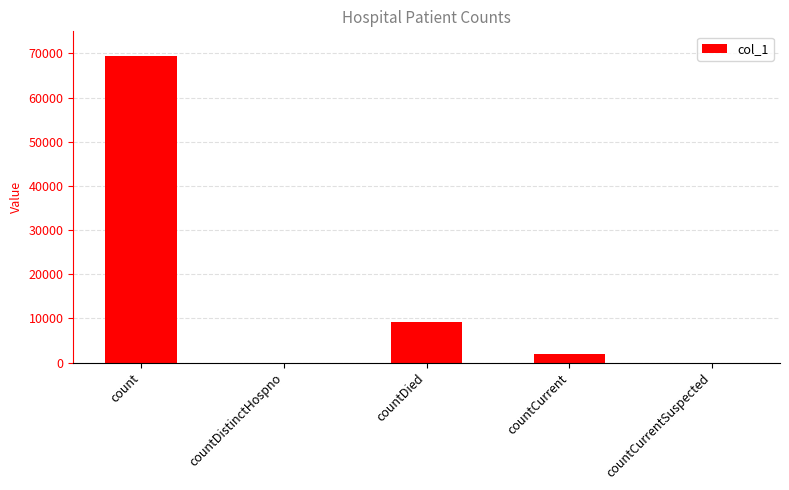

Read the value at countCurrent.

1996